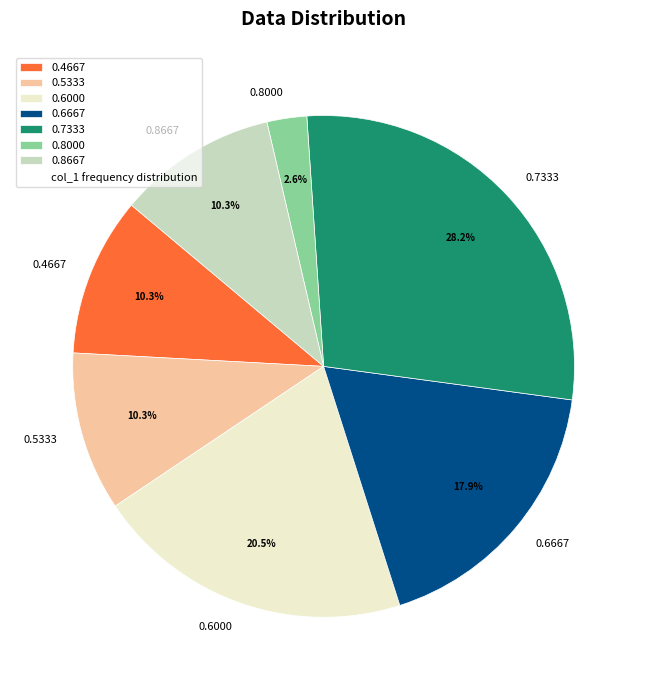

To the nearest percent, what is the difference between the largest and smallest slice percentages?

26%